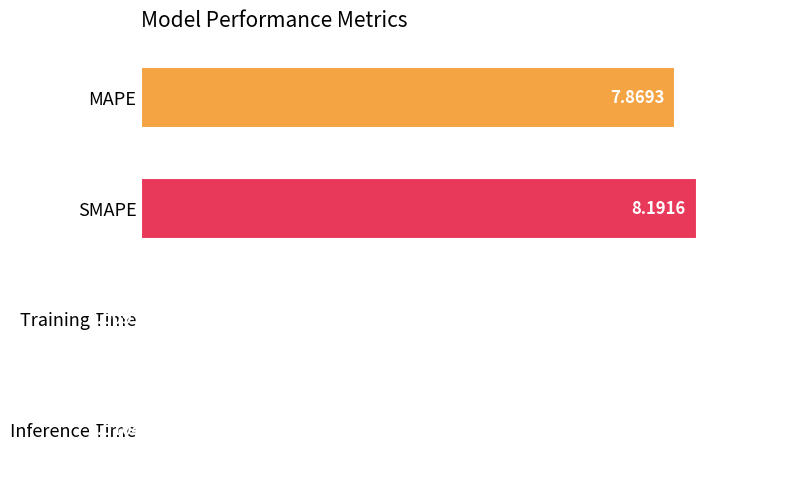

What is the change in value from MAPE to Training Time?

-7.9